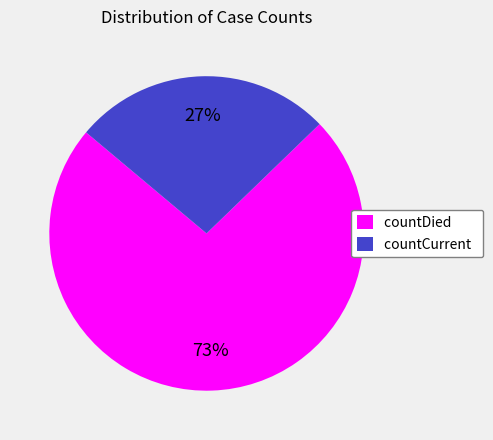

Which category has the biggest portion of the pie?

countDied